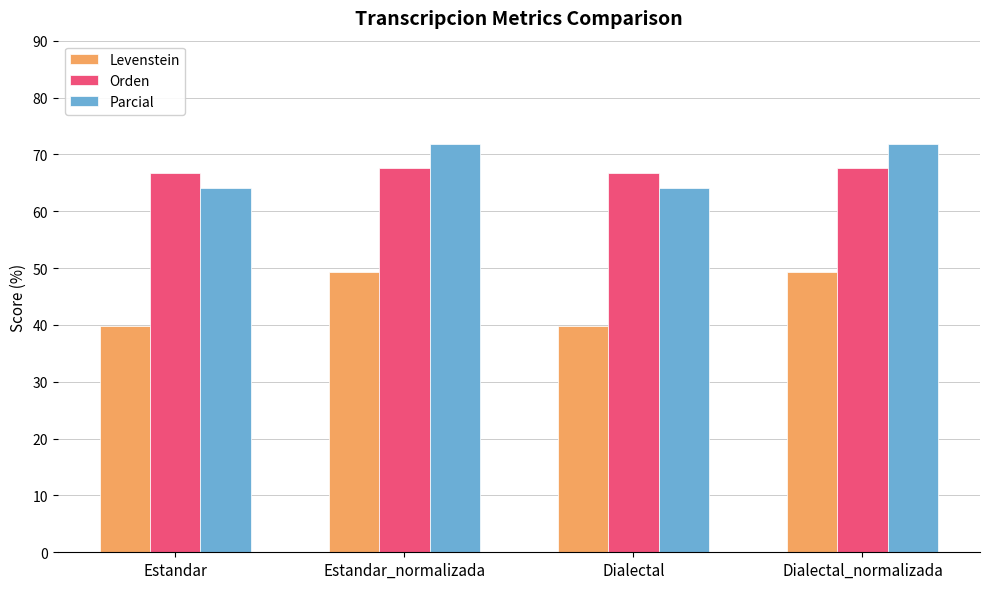

What is the total value across all series at Estandar_normalizada?

188.7